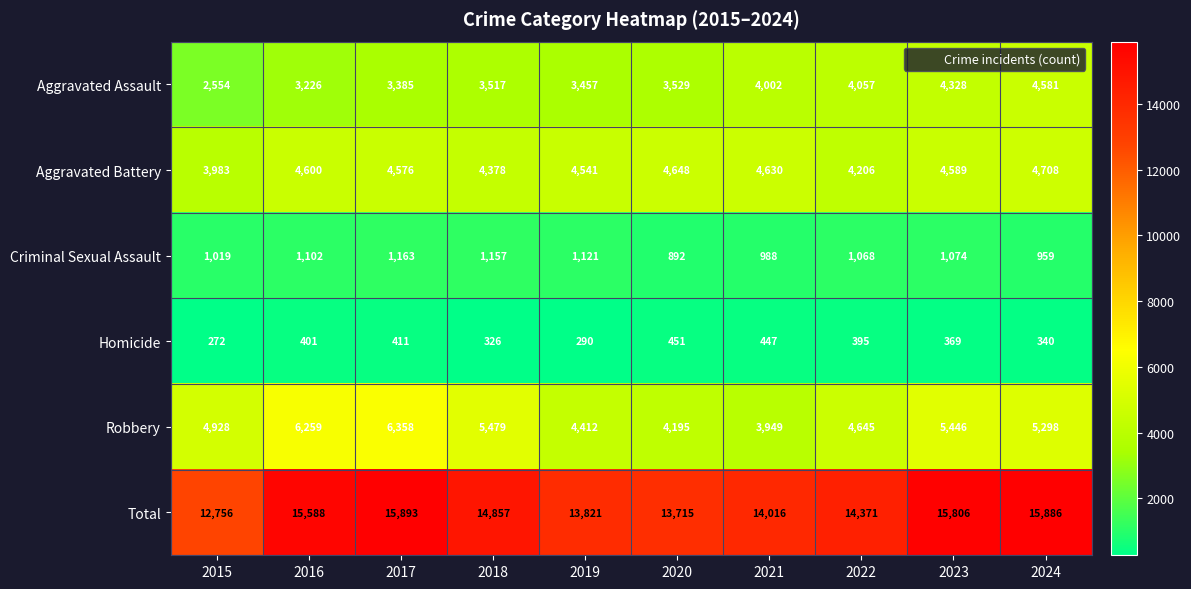

How many categories are shown in the chart?

10